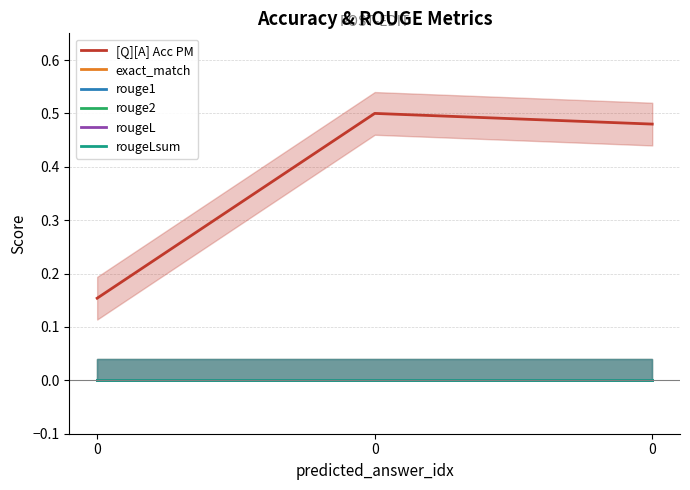

At how many categories does at least one series exceed 0?

3